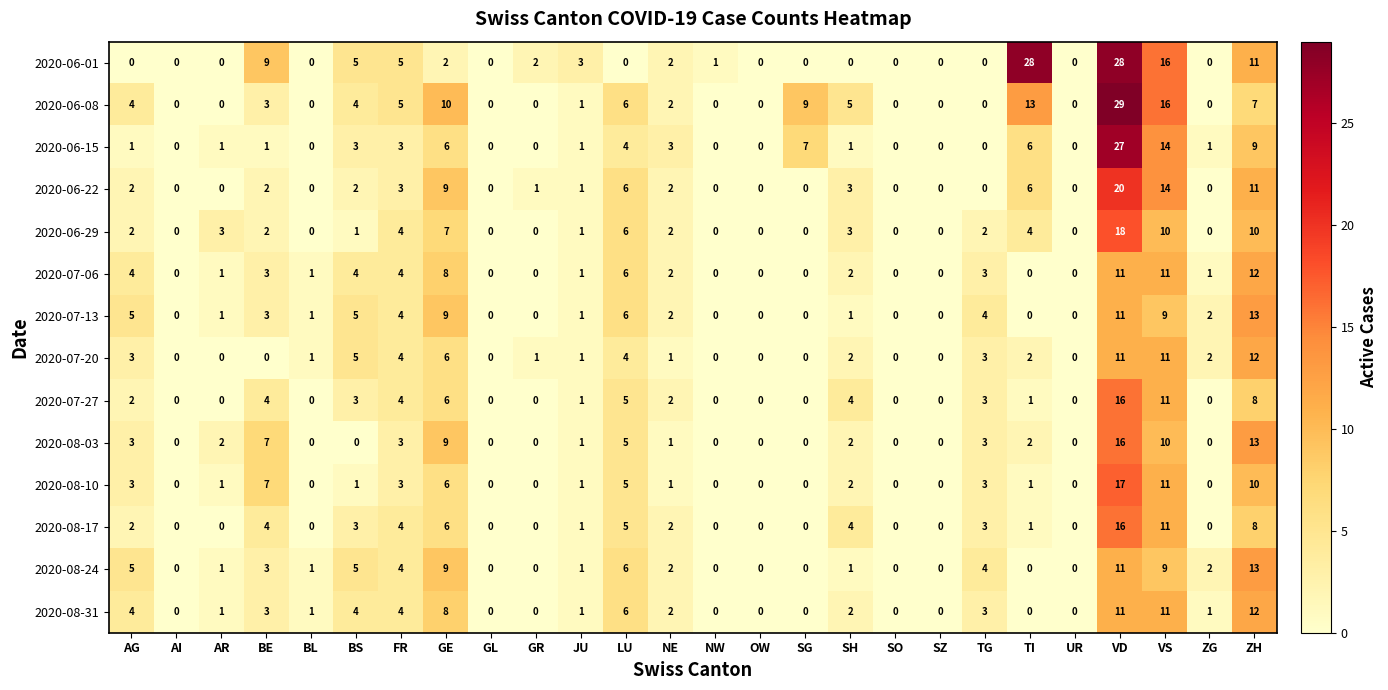

How many data points does each series have?

26